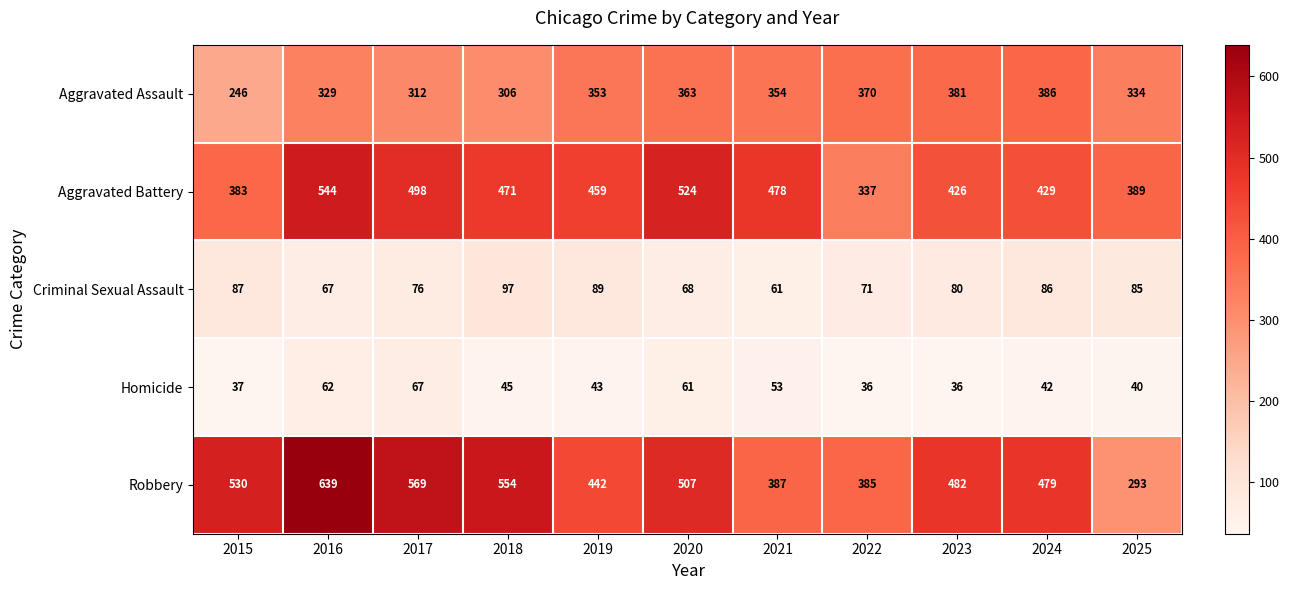

At how many categories does at least one series exceed 425?

9